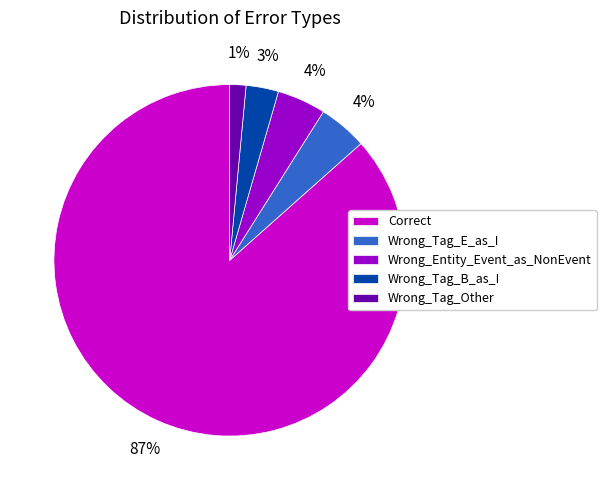

Which has a higher value, Correct or Wrong_Tag_Other?

Correct